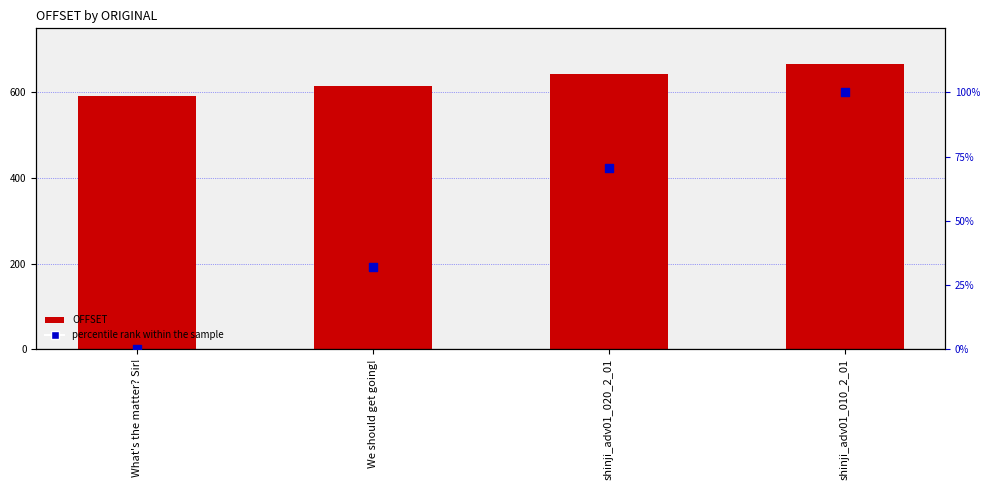

Which series contains the lowest Y value?

percentile rank within the sample